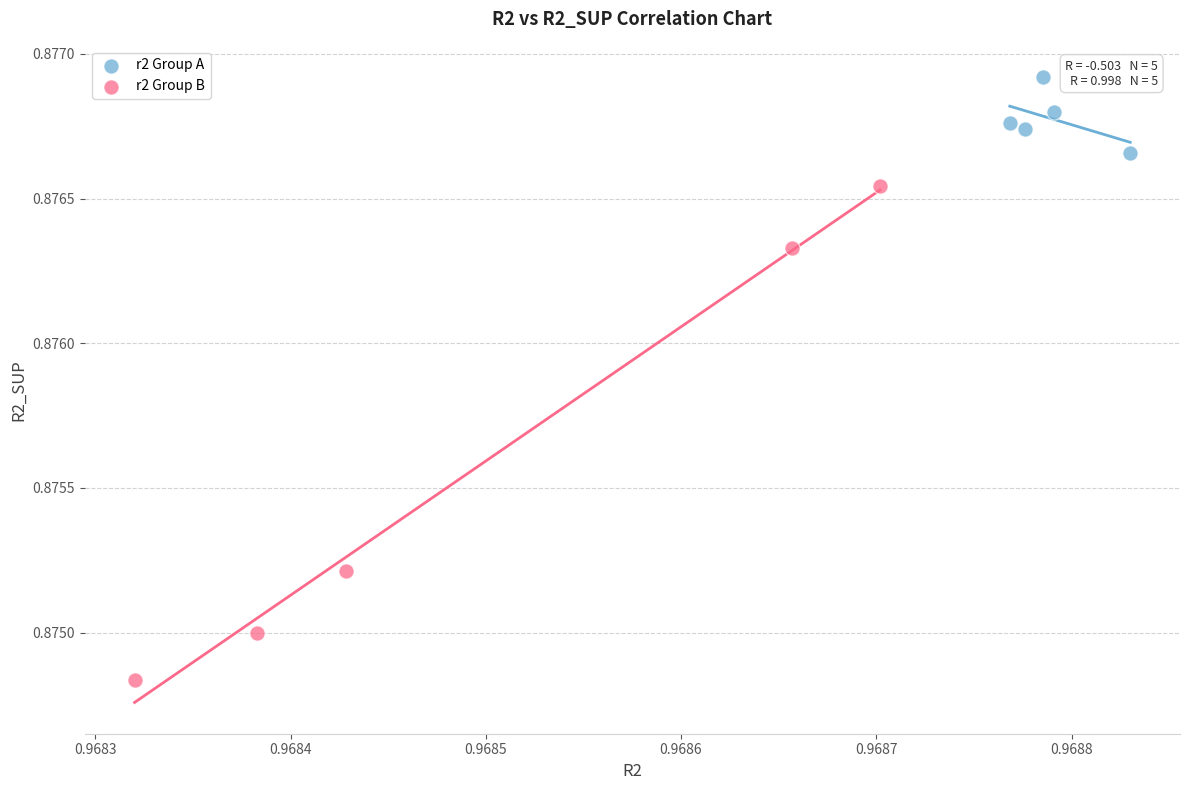

Which series has the largest Y range (max minus min)?

r2 Group B